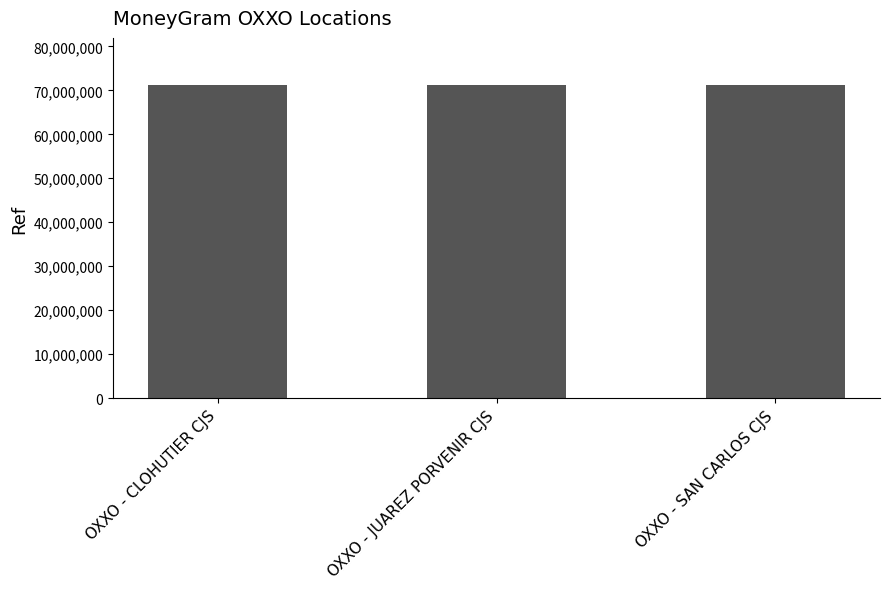

What is the sum of all values?

213733376